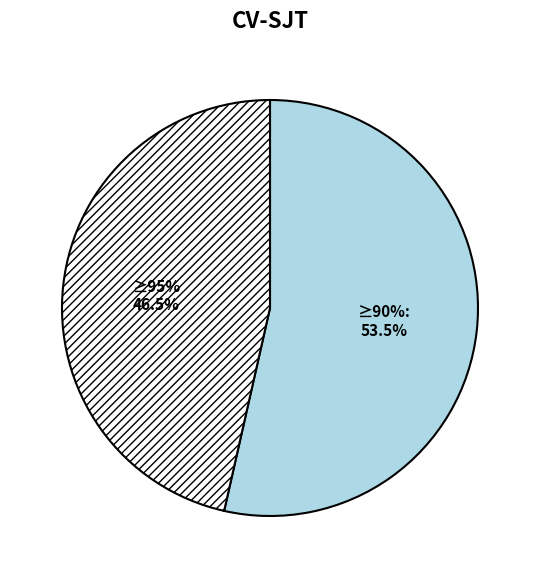

How many slices are in this pie chart?

2